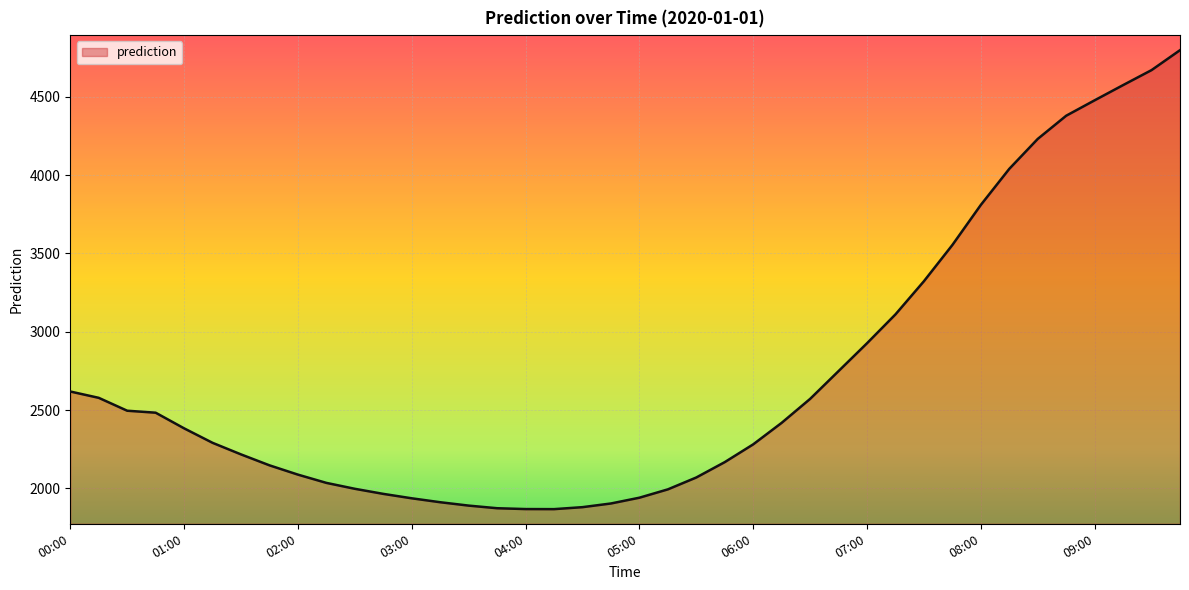

What is the greatest value displayed?

4797.0